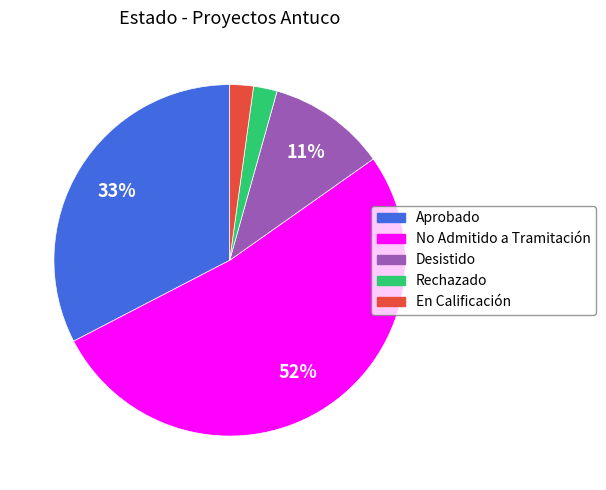

The Desistido slice represents 2% of the pie. True or false?

False